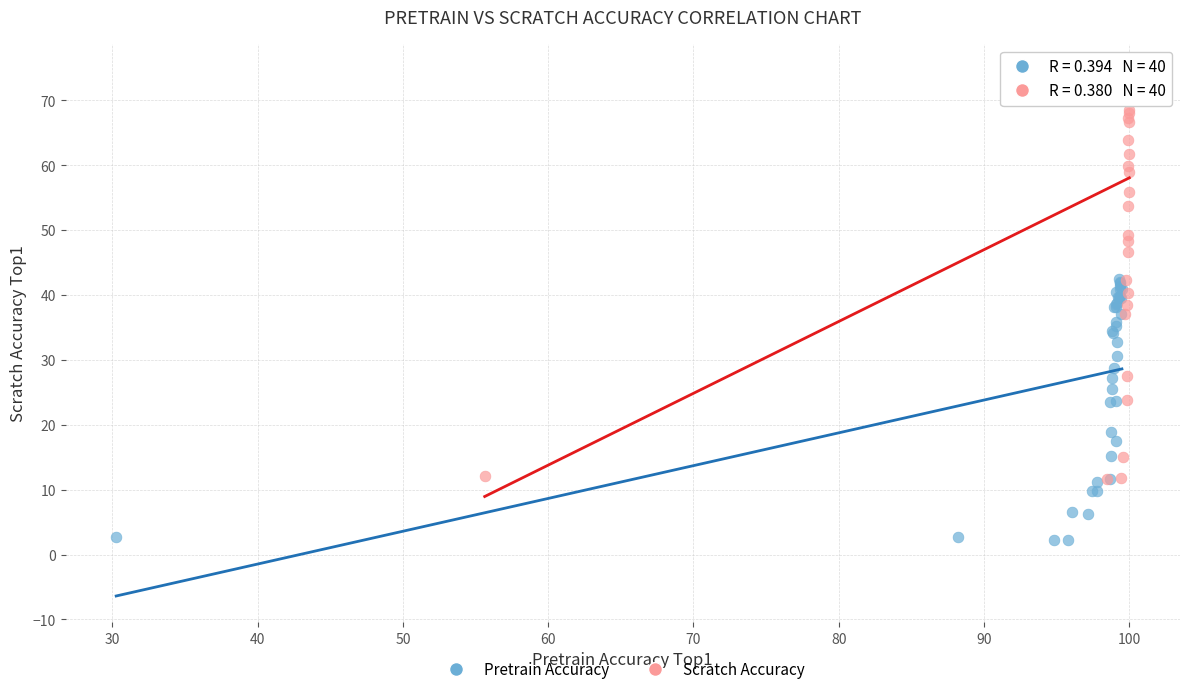

Which series has the largest Y range (max minus min)?

Scratch Accuracy